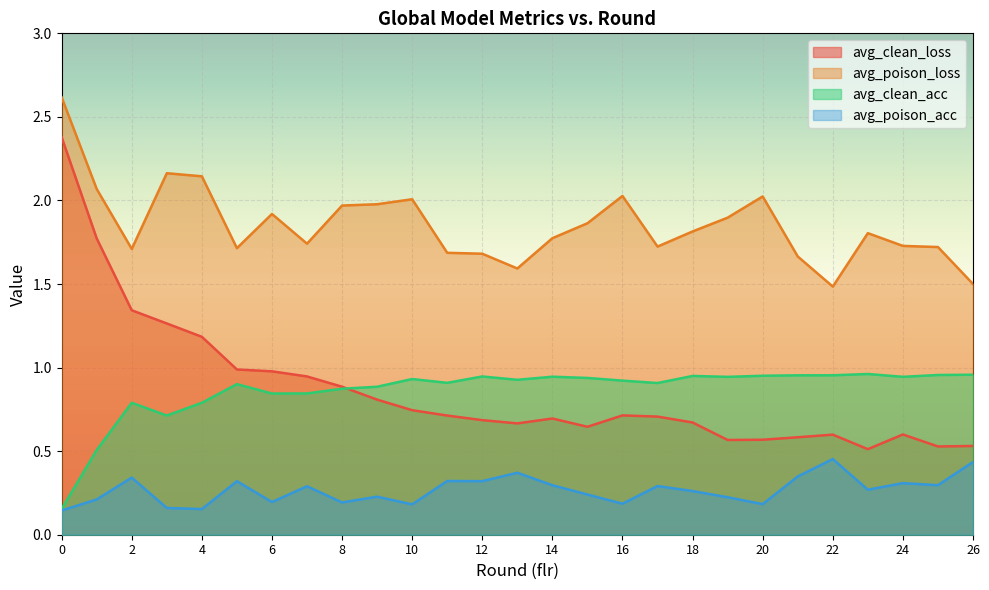

What is the minimum value shown in the chart?

0.1